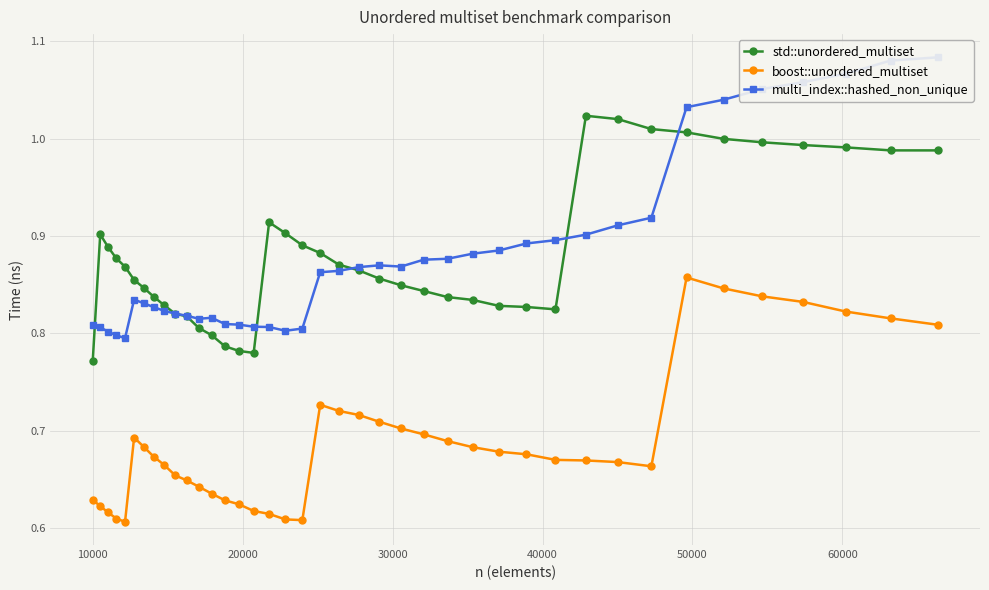

What is the sum of all boost::unordered_multiset values?

27.6